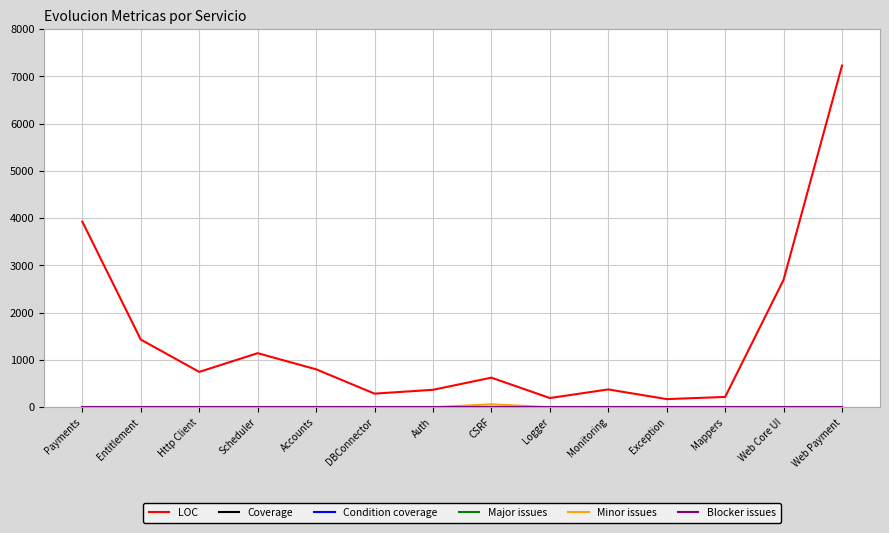

What is the greatest value displayed?

7231.0